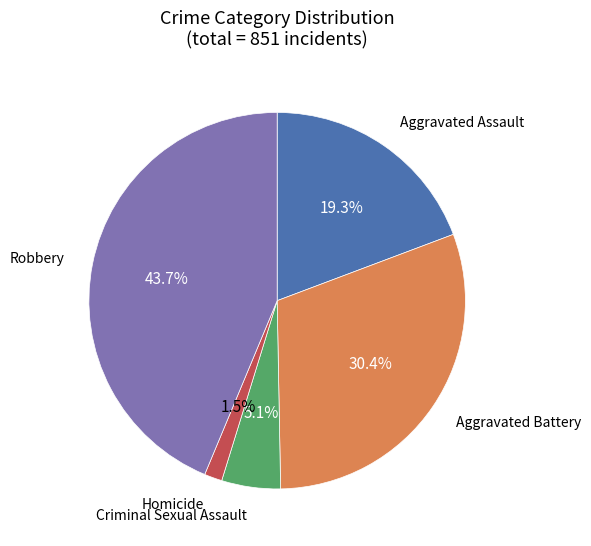

To the nearest percent, what is the average slice percentage?

20%